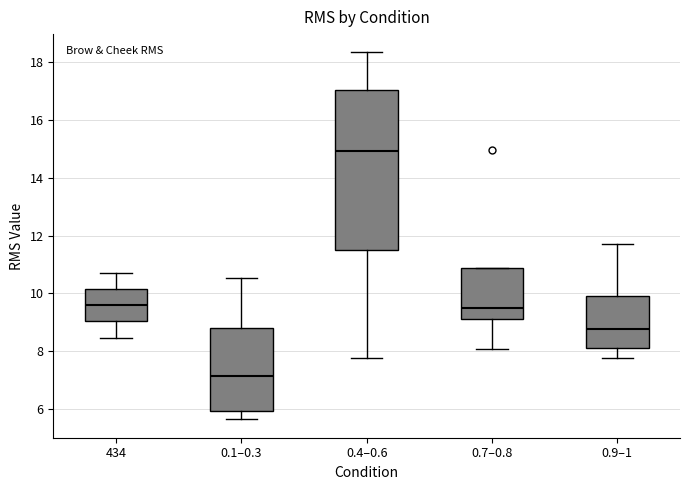

Which box has the lowest median line?

0.1–0.3